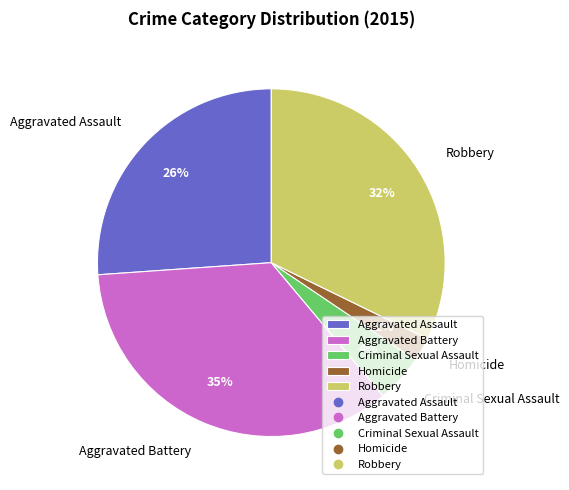

To the nearest percent, what is the average slice percentage?

20%